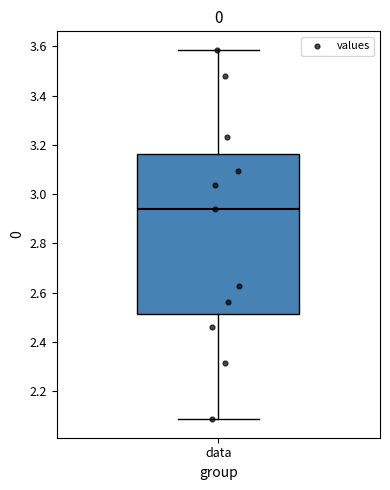

Read this box plot against the y-axis: the position of the median line, the range covered by the box, and the ends of both whiskers. The values are not printed on the chart, so give them approximately, as read against the axis.

median 2.94, box 2.52 to 3.16, whiskers 2.08 to 3.58